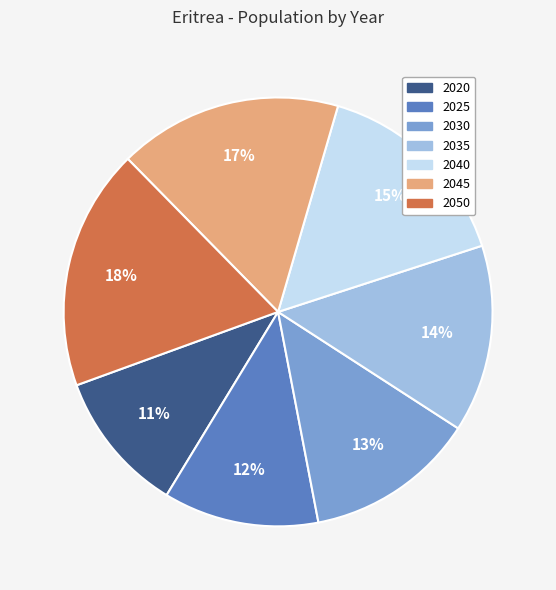

To the nearest percent, what portion does 2020 represent?

11%